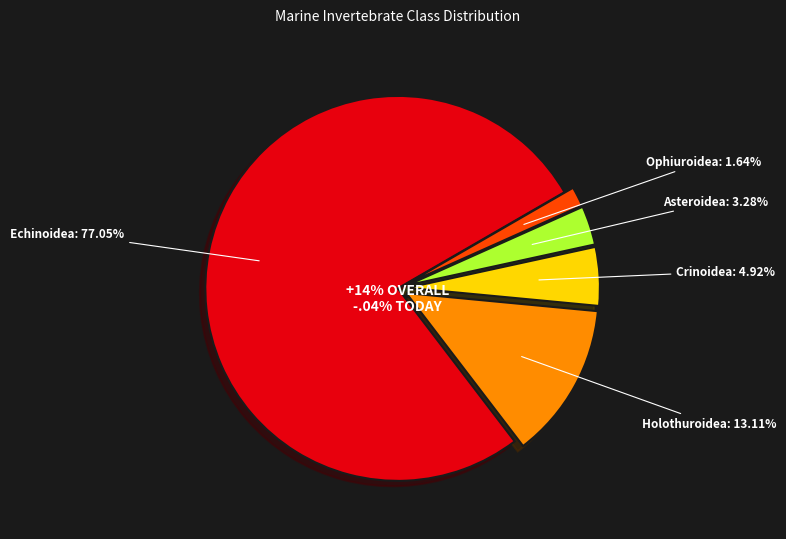

What is the total percentage of Echinoidea and Asteroidea?

80.3%